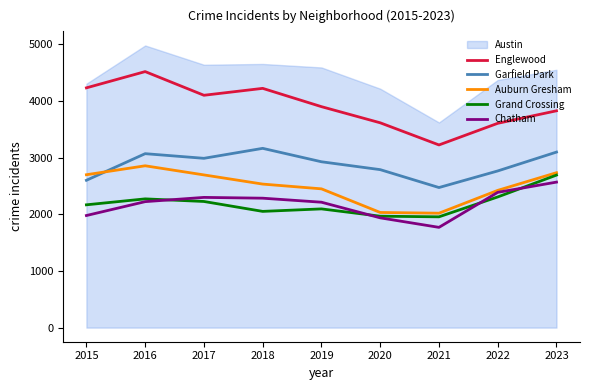

The value of Auburn Gresham at 2019 is 2450. True or false?

True